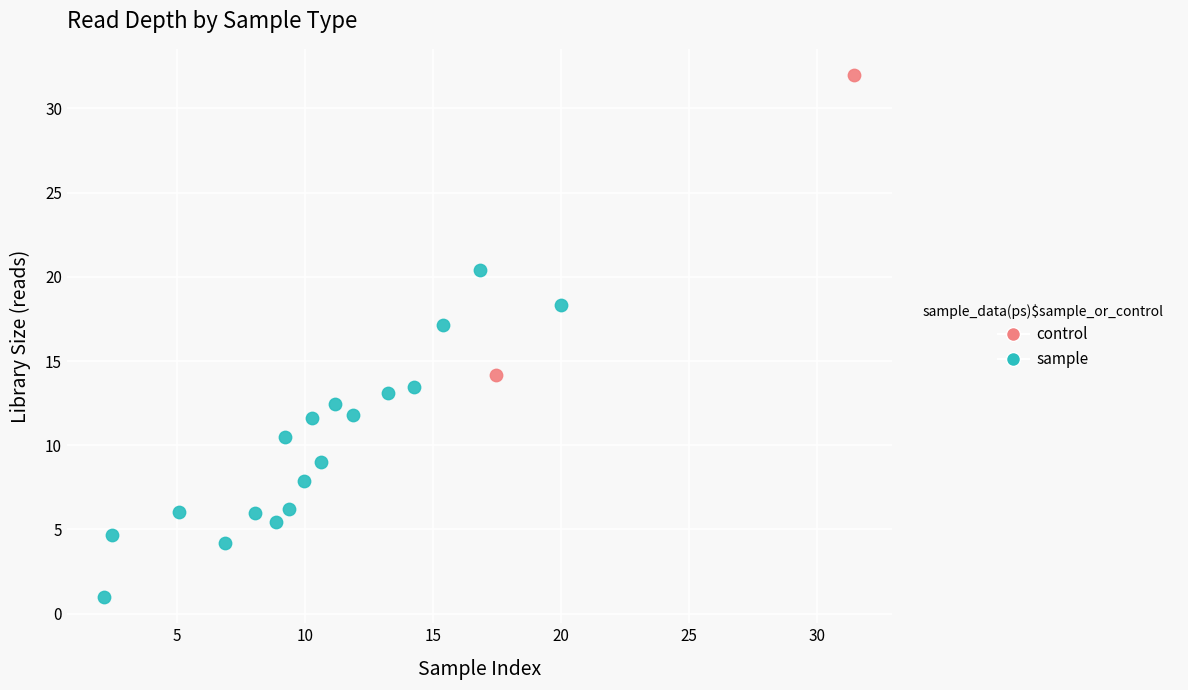

What are all the series names shown in the legend?

control, sample